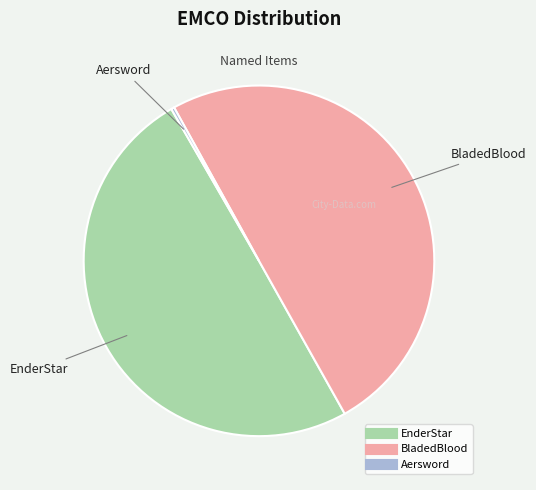

Is it true that EnderStar is 56% of the pie?

False